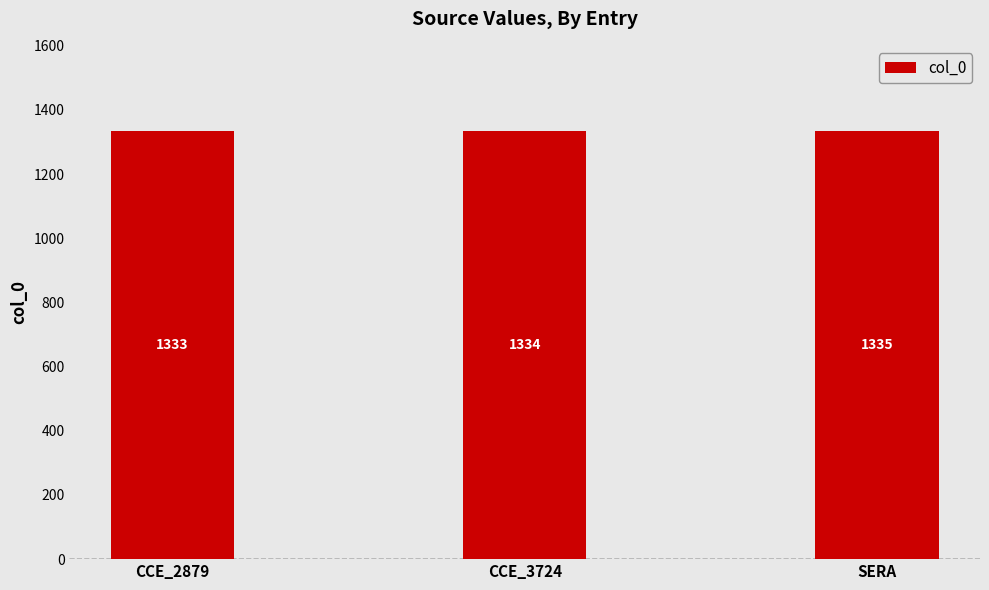

How many distinct data groups are displayed?

1